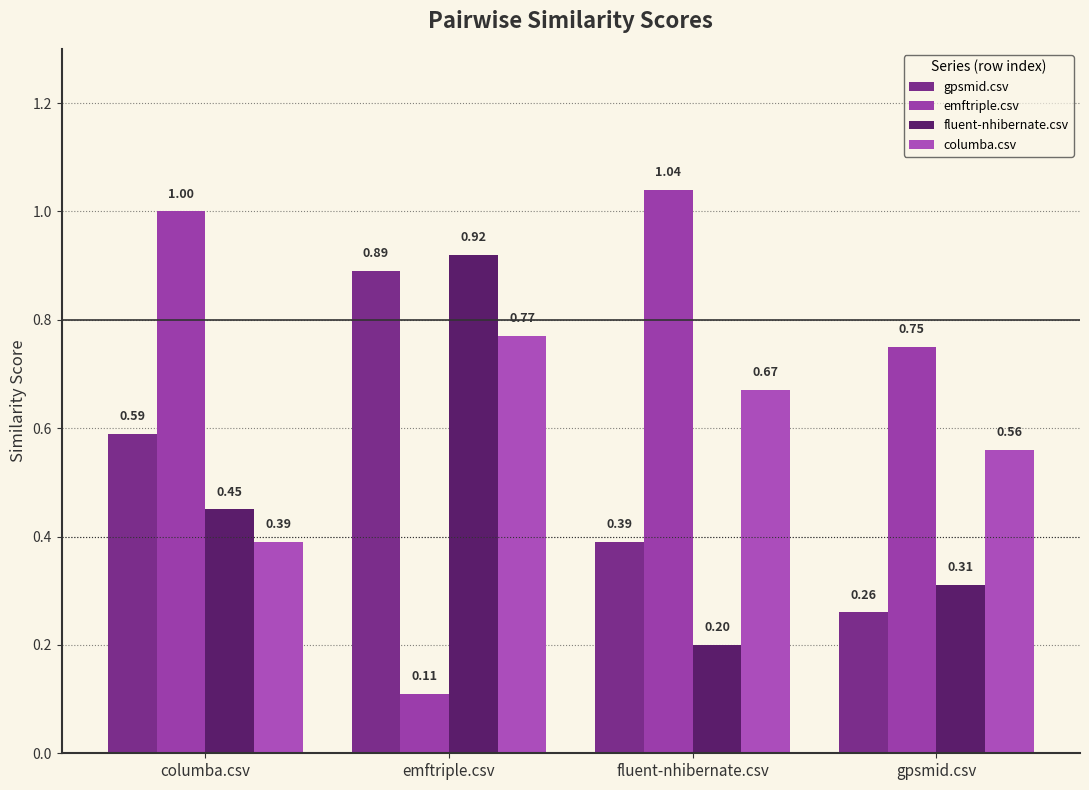

Which category has the highest value in the fluent-nhibernate.csv series?

emftriple.csv